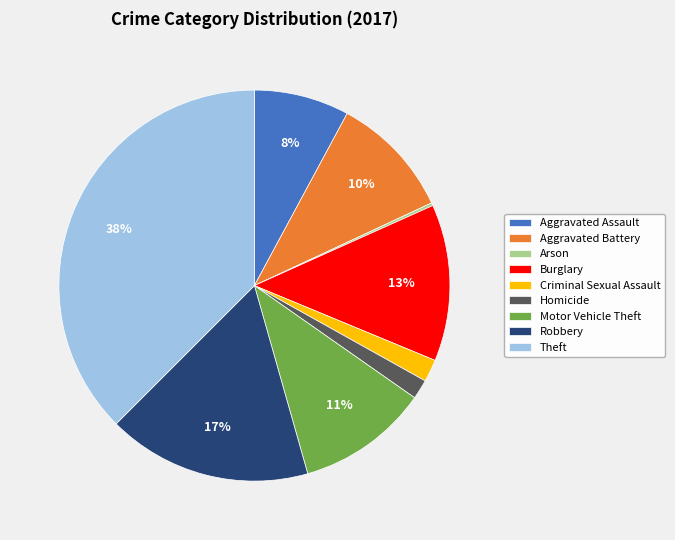

Do Criminal Sexual Assault and Homicide together represent more than half of the pie?

No